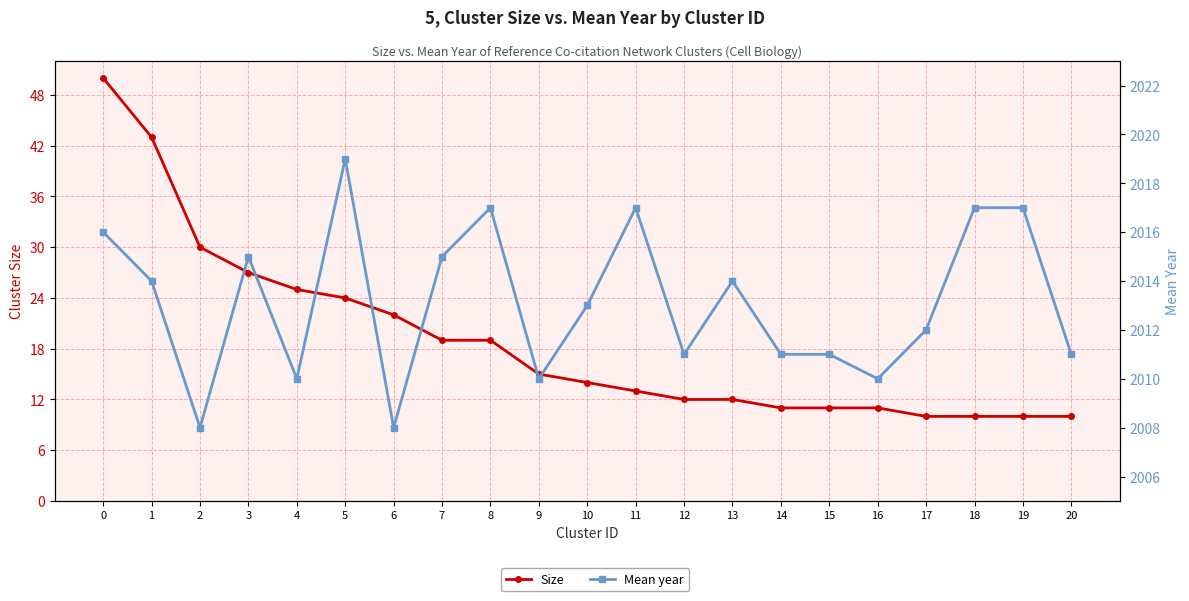

What is the average value of the Size series?

19